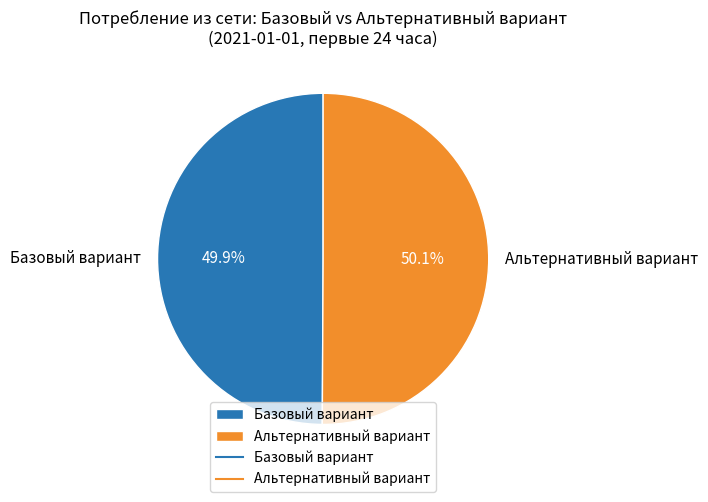

Count the number of slices in the pie.

2